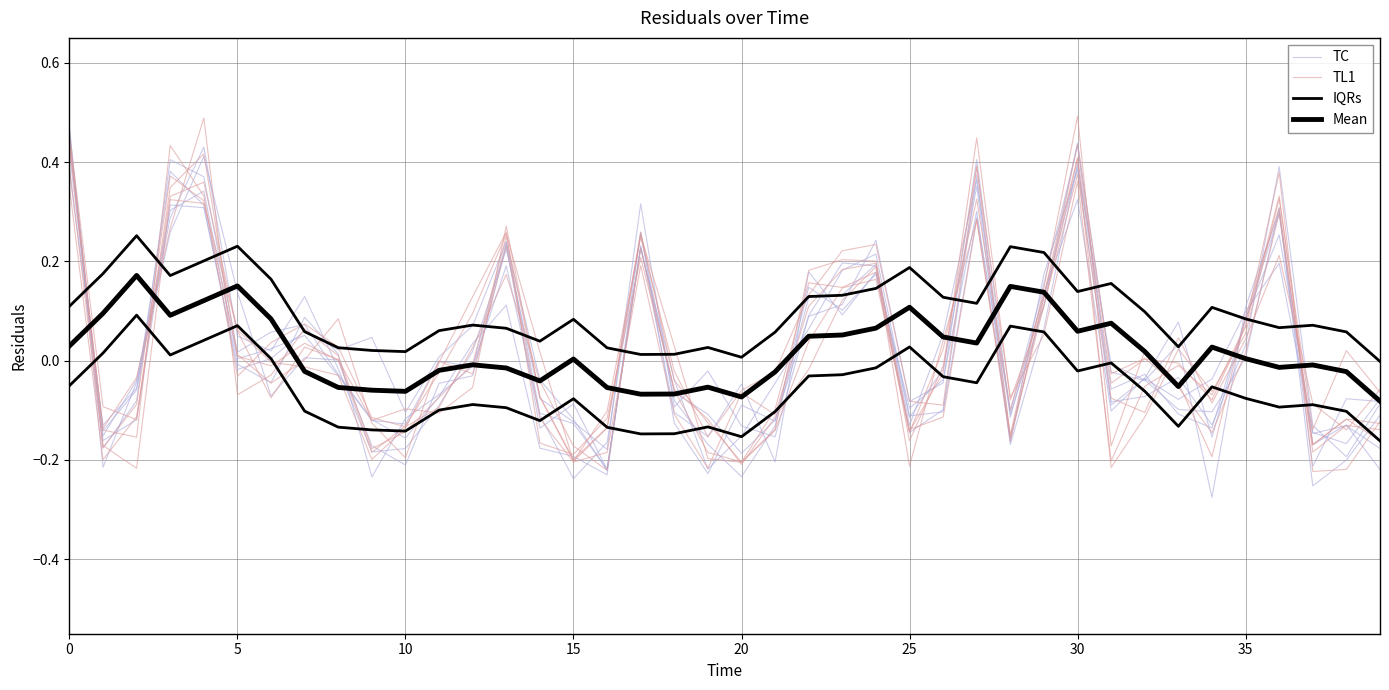

Between 12 and 38, which series saw the biggest shift?

TL1